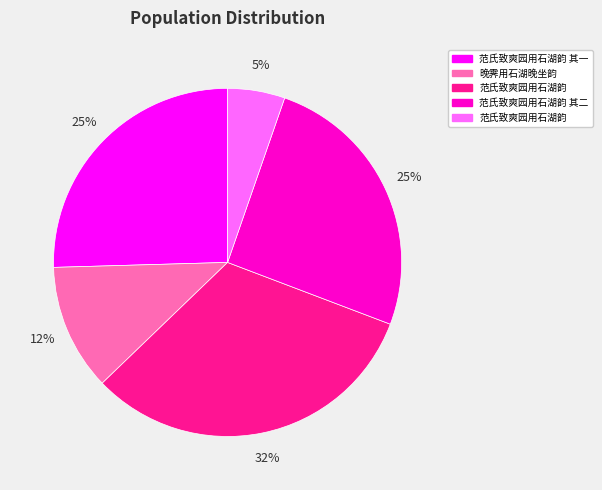

Does any single category account for the majority?

No